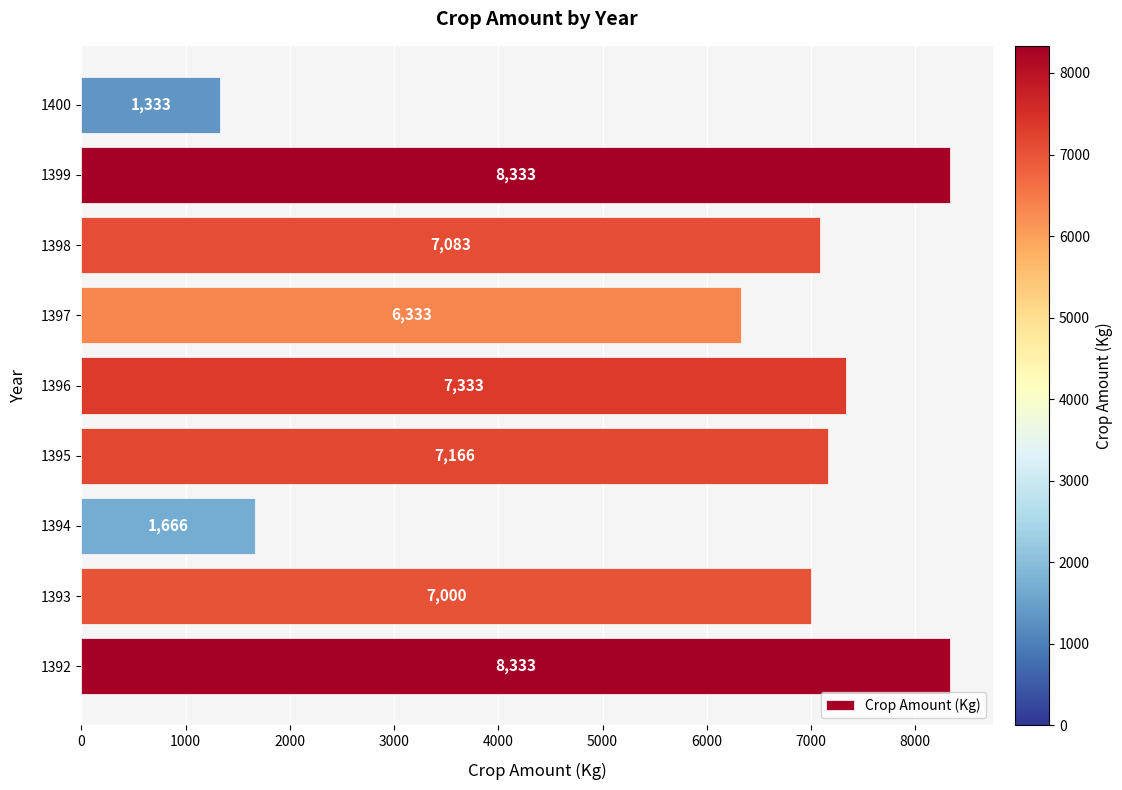

What is the greatest value displayed?

8333